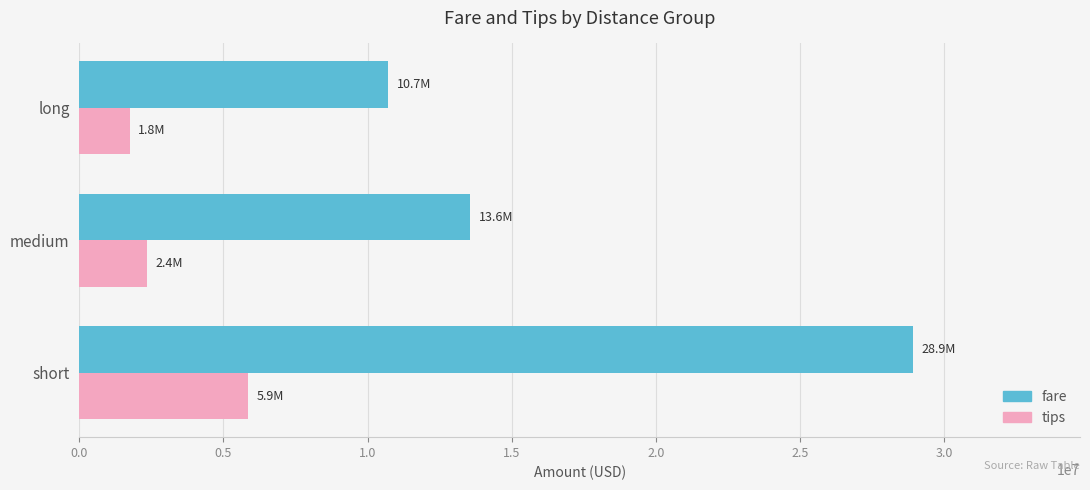

What is the difference between the fare values at short and long?

18208369.2